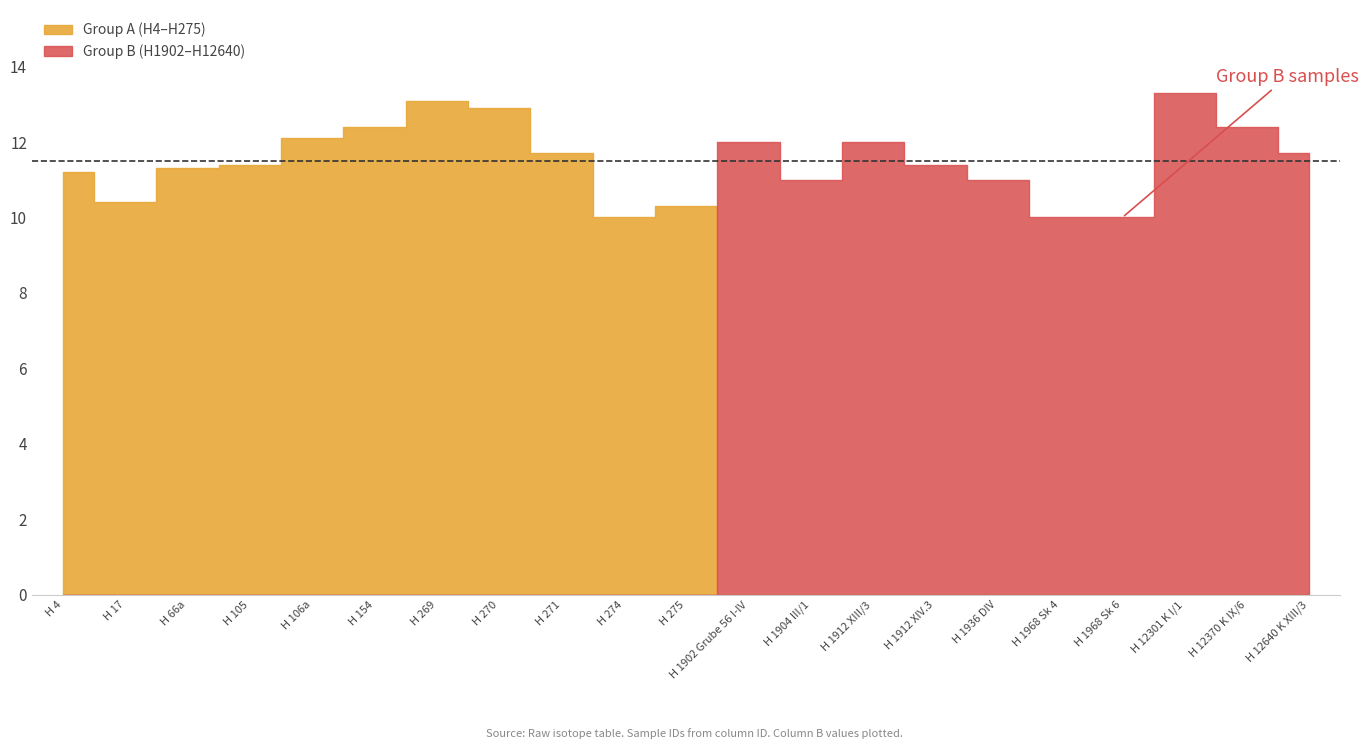

Reading right to left, extract all data points from this chart.

11.7	12.4	13.3	10.0	10.0	11.0	11.4	12.0	11.0	12.0	10.3	10.0	11.7	12.9	13.1	12.4	12.1	11.4	11.3	10.4	11.2